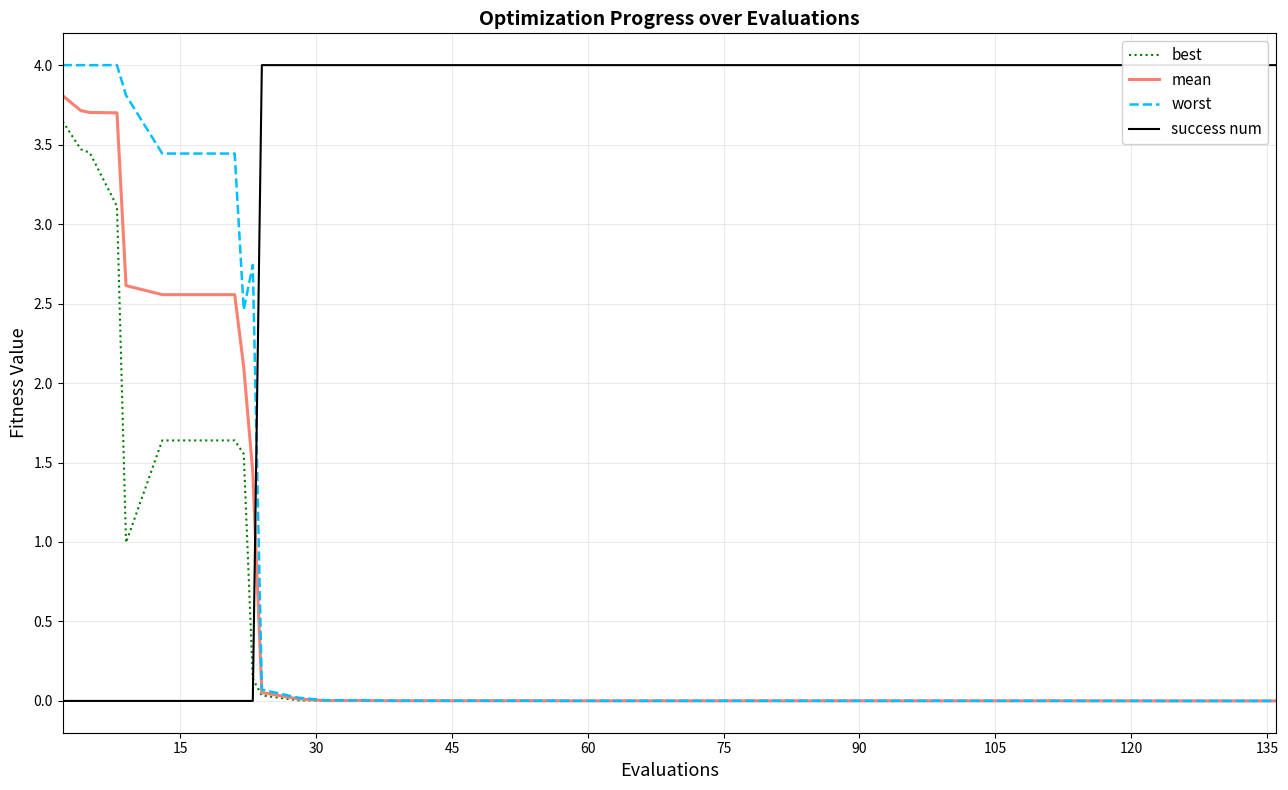

True or false: worst and mean intersect in this chart.

False